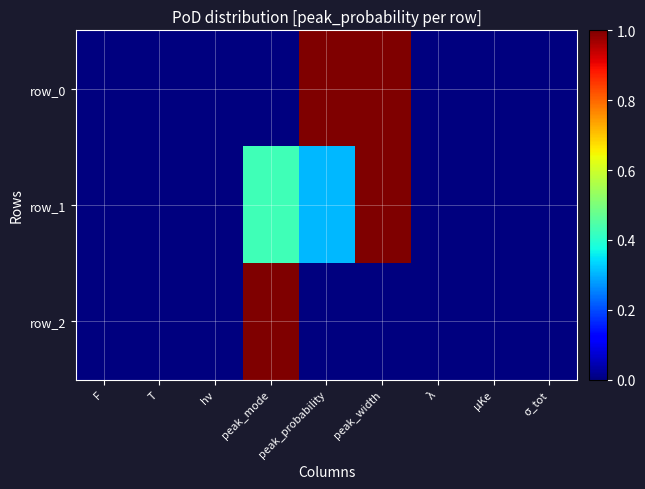

What is the sum of all row_0 values?

2.0